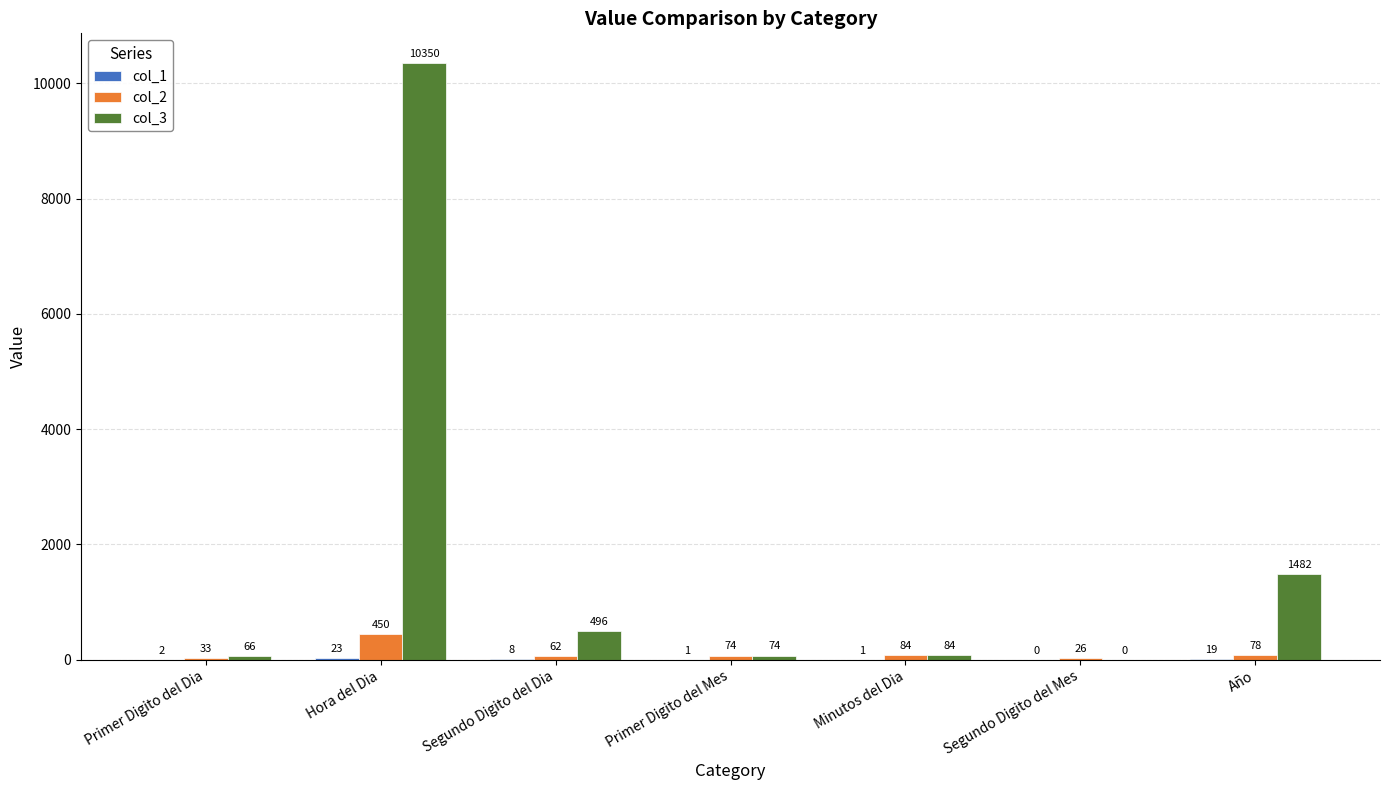

The col_2 series shows 74 at Primer Digito del Mes. True or false?

True